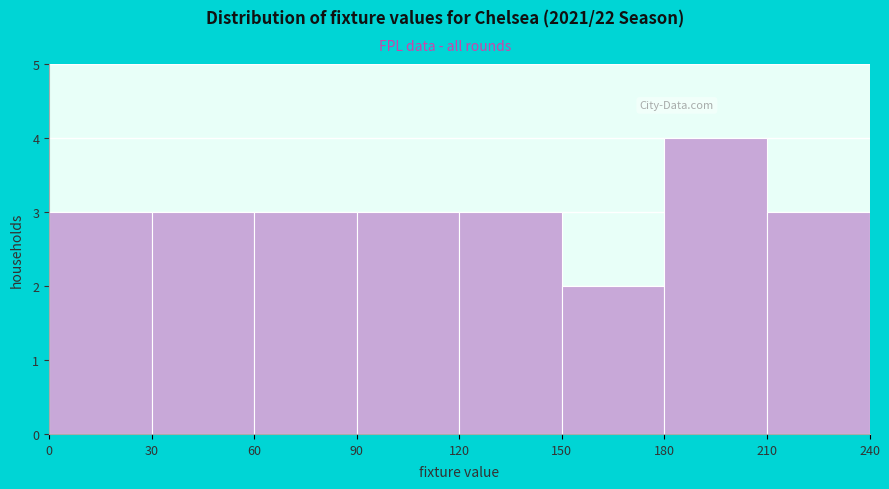

Reading left to right, transcribe this chart: for each bar, give the range it covers on the x-axis and its height. The values are not printed on the chart, so give them approximately, as read against the axis.

0 to 30: 3
30 to 60: 3
60 to 90: 3
90 to 120: 3
120 to 150: 3
150 to 180: 2
180 to 210: 4
210 to 240: 3